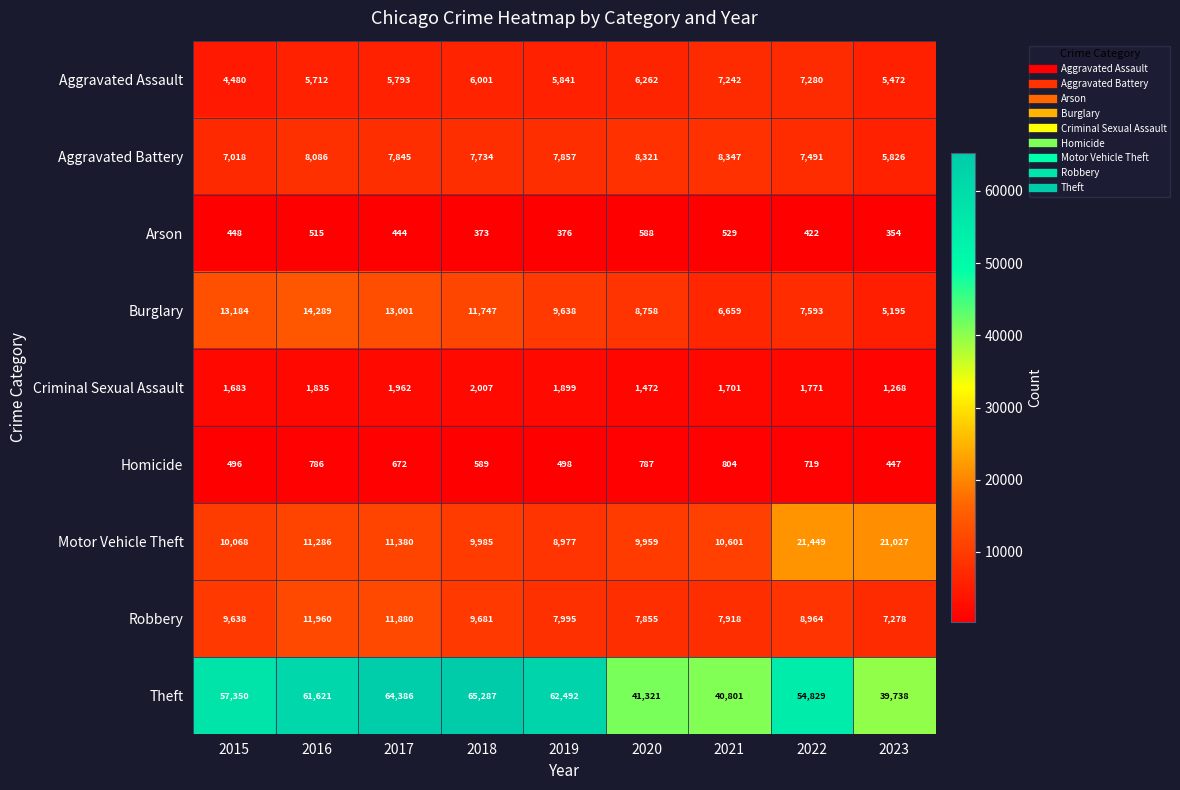

True or false: Robbery has a value of 12336 at 2021.

False